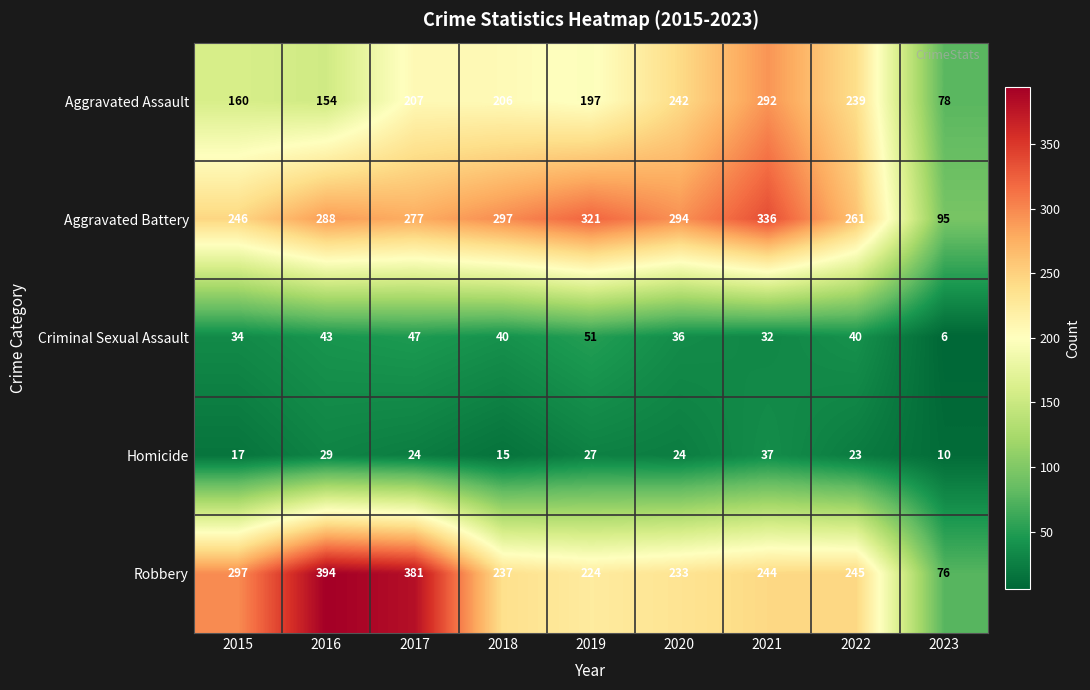

How many categories are shown in the chart?

9